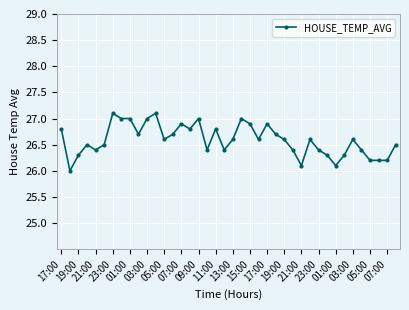

What is the value of the 34th point from the left?

26.3